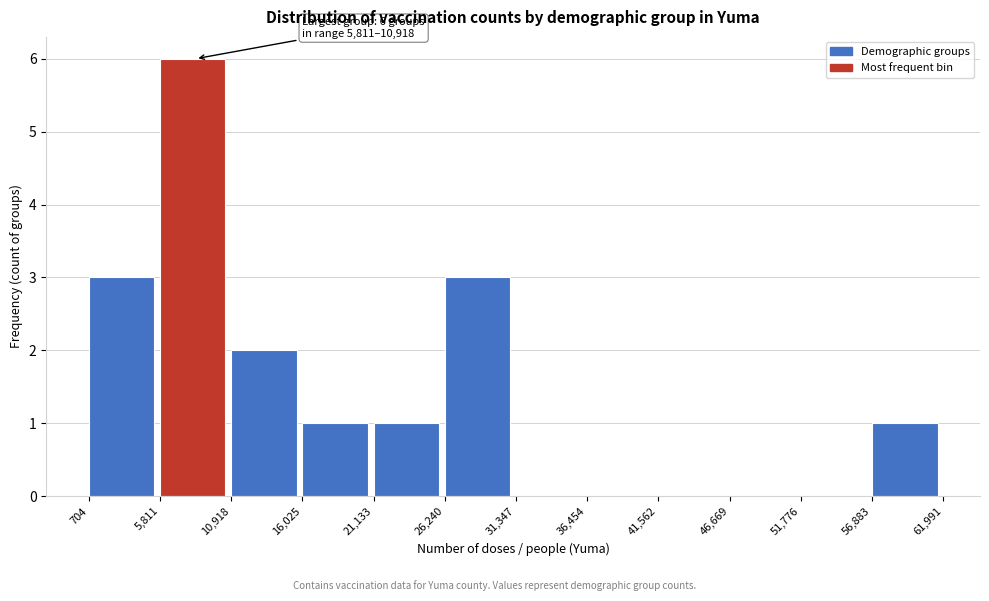

Which range on the x-axis has the tallest bar?

5,811 to 10,918